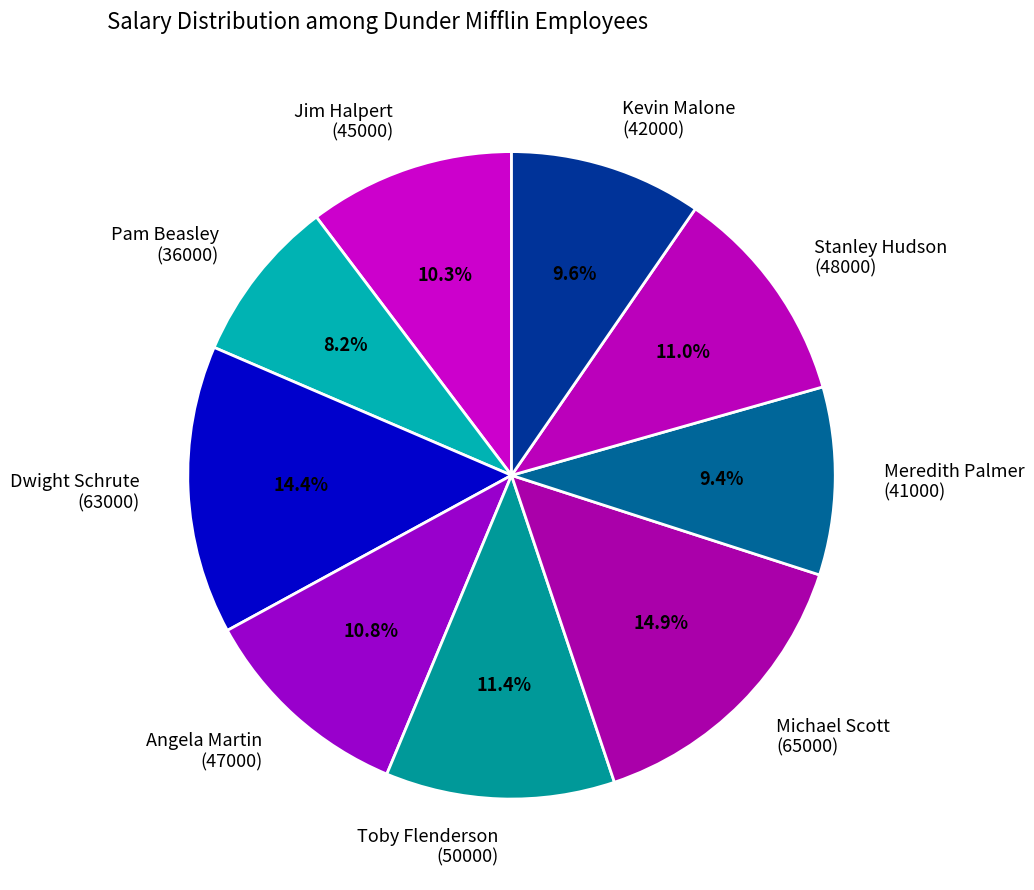

Is there any slice that represents more than half of the pie?

No